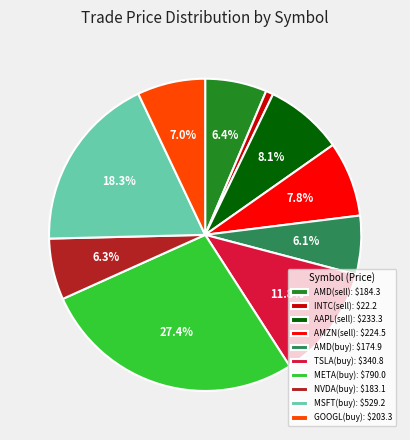

Is there a majority slice in this chart?

No